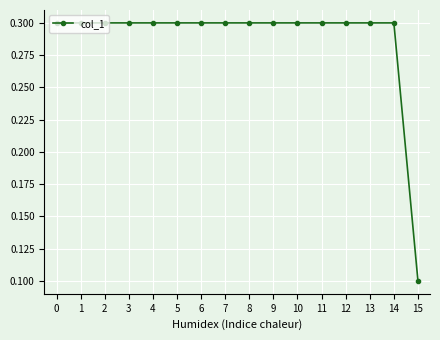

Is it true that the value at 8 is 0.5?

False